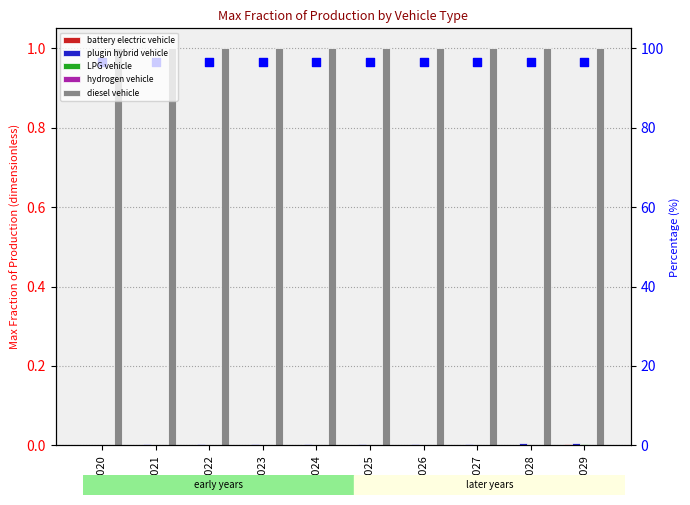

Which series contains the highest Y value?

diesel vehicle